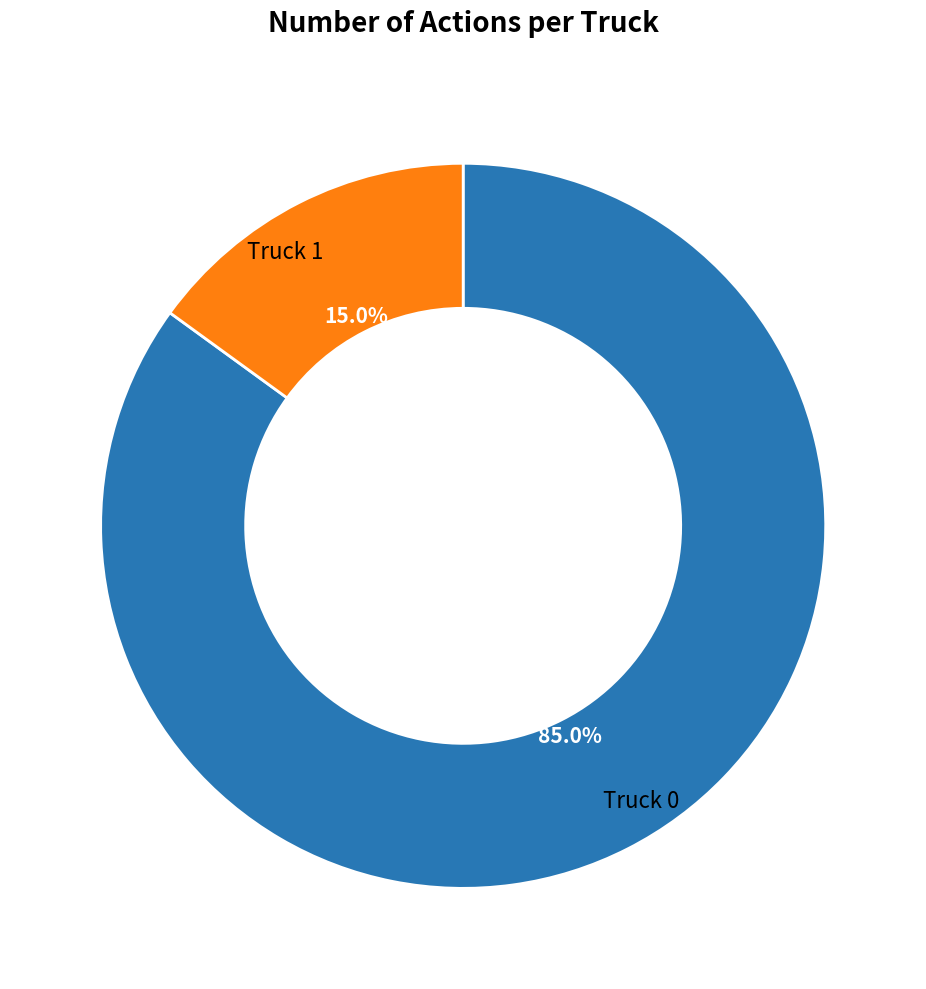

Does any single category account for the majority?

Yes